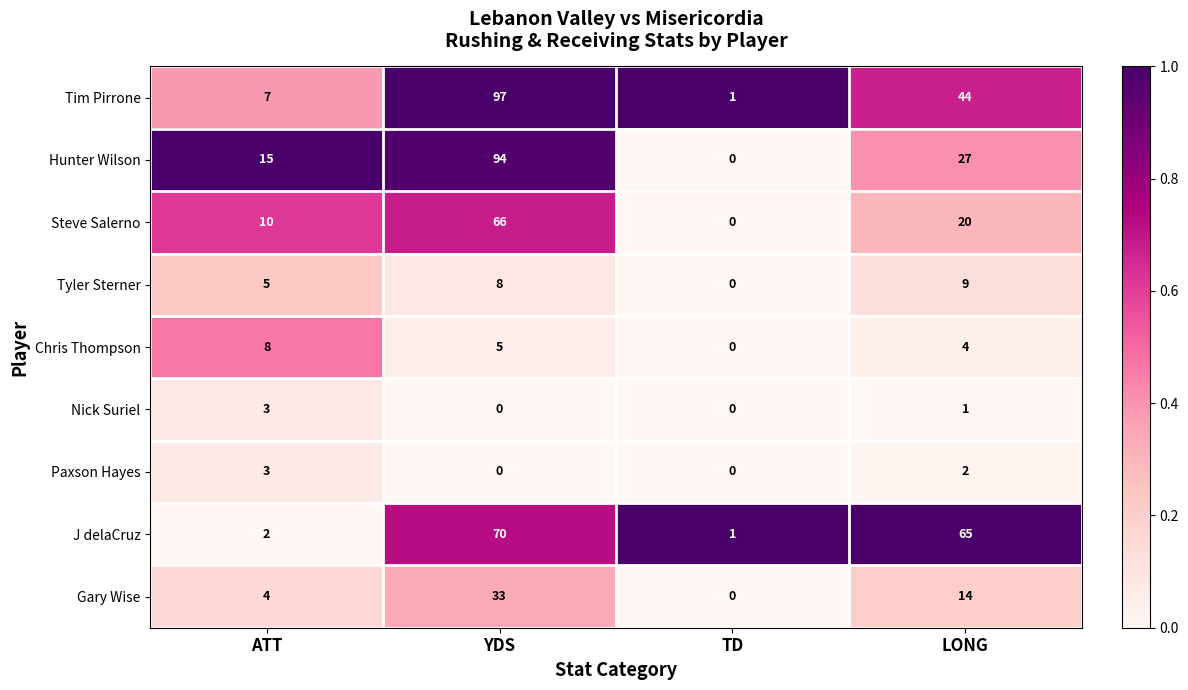

What is the average value of the Tyler Sterner series?

6